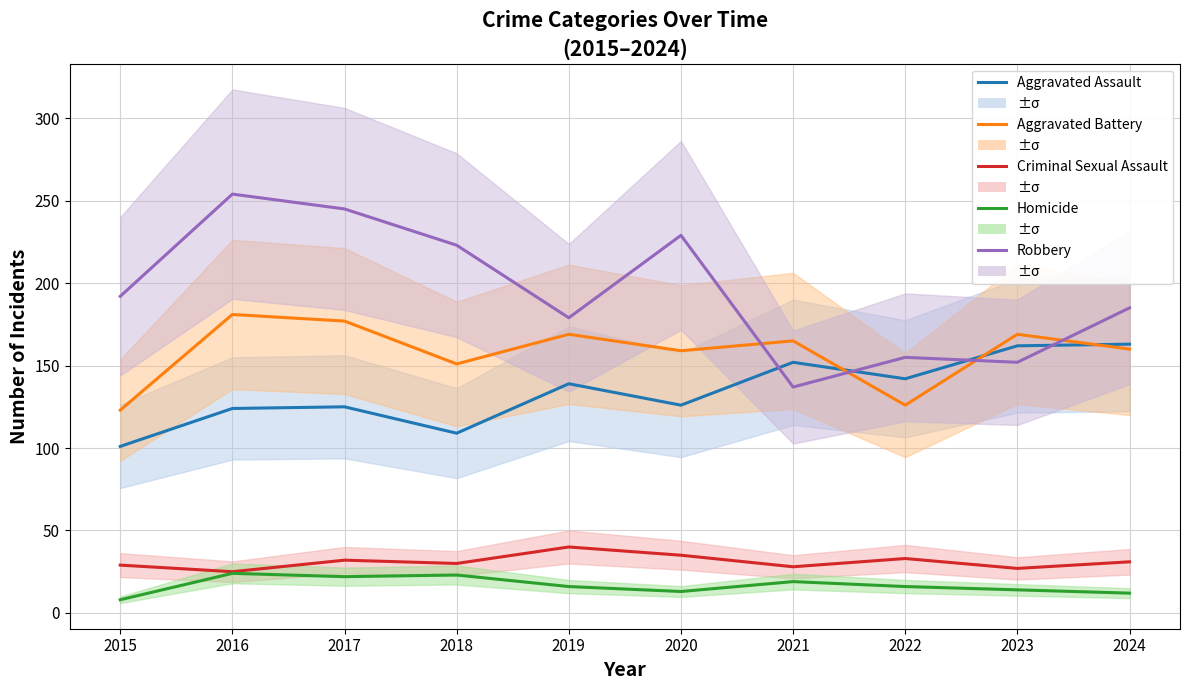

How many distinct data groups are displayed?

5